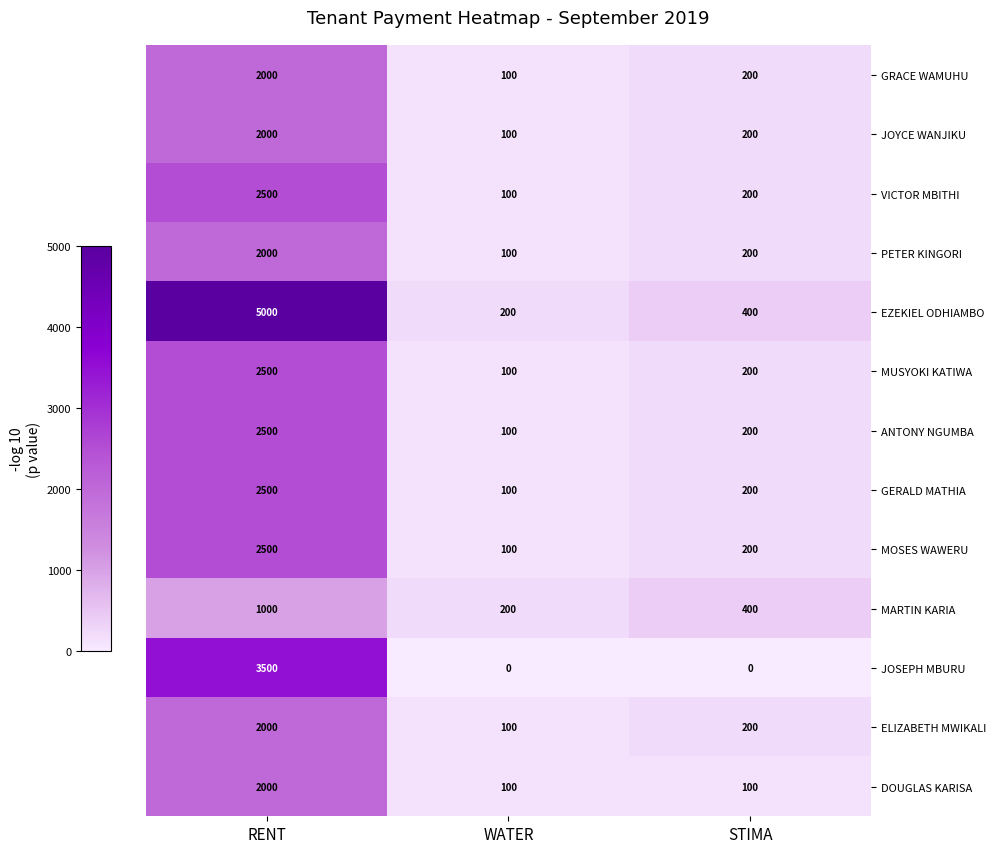

Rank the categories by MUSYOKI KATIWA value from lowest to highest.

WATER, STIMA, RENT